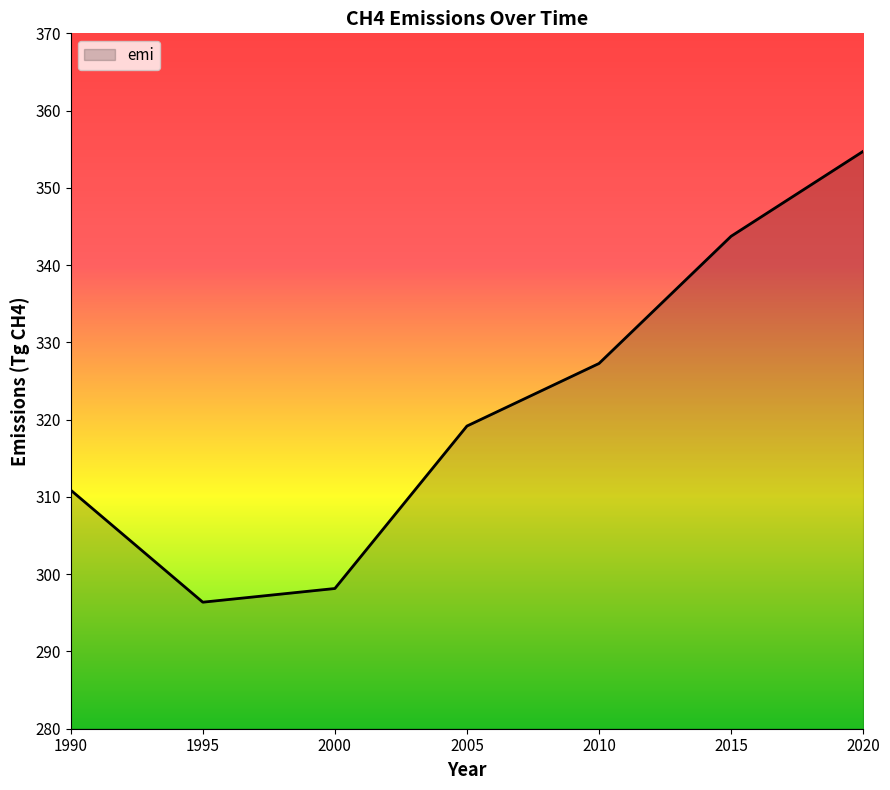

What is the difference between the maximum and minimum values?

58.3